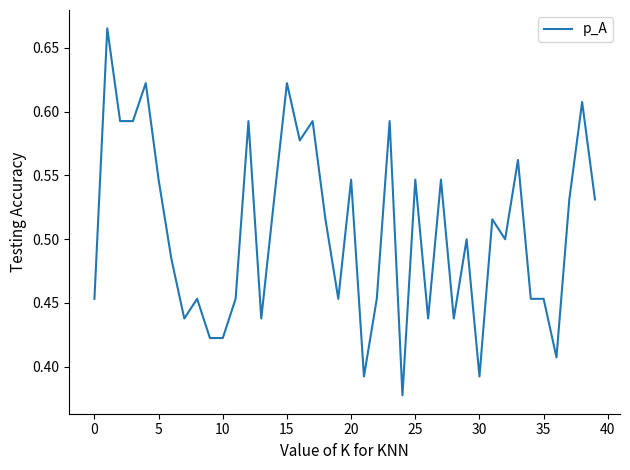

What is the difference between the maximum and minimum values?

0.3